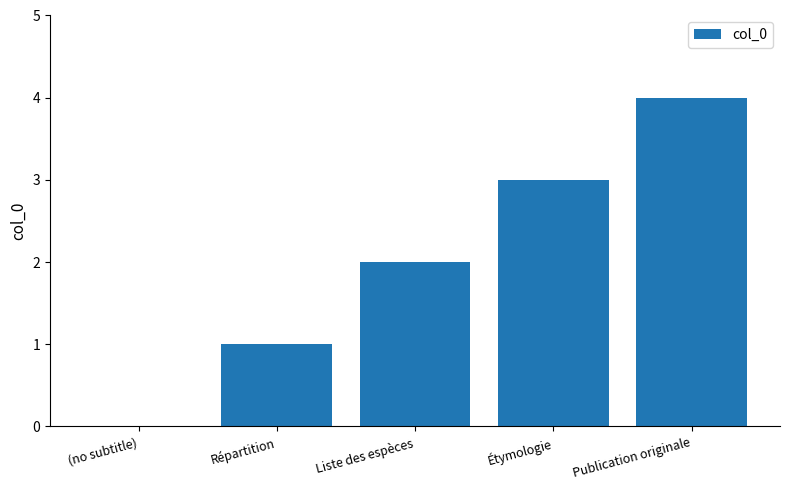

At which category does the chart reach its peak across all series?

Publication originale